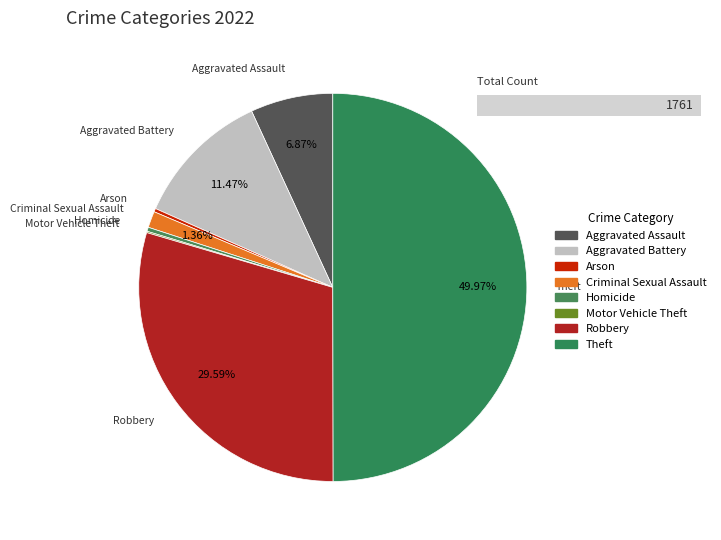

Rank the categories by value from highest to lowest.

Theft, Robbery, Aggravated Battery, Aggravated Assault, Criminal Sexual Assault, Homicide, Arson, Motor Vehicle Theft